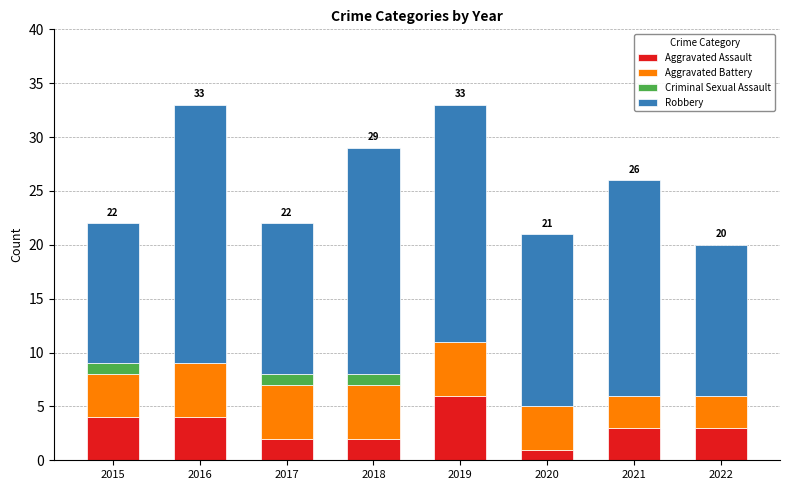

Is it true that Aggravated Assault equals 4 at 2015?

True